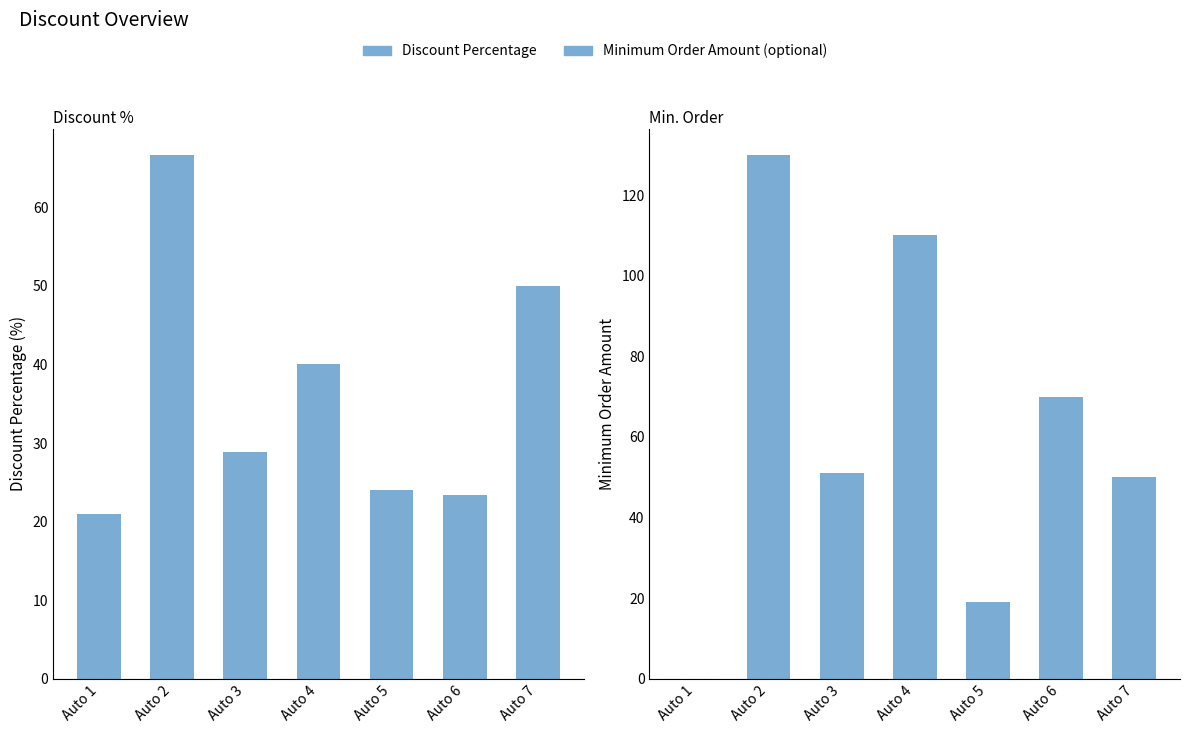

What is the spread (max minus min) of values at Auto 3?

22.1